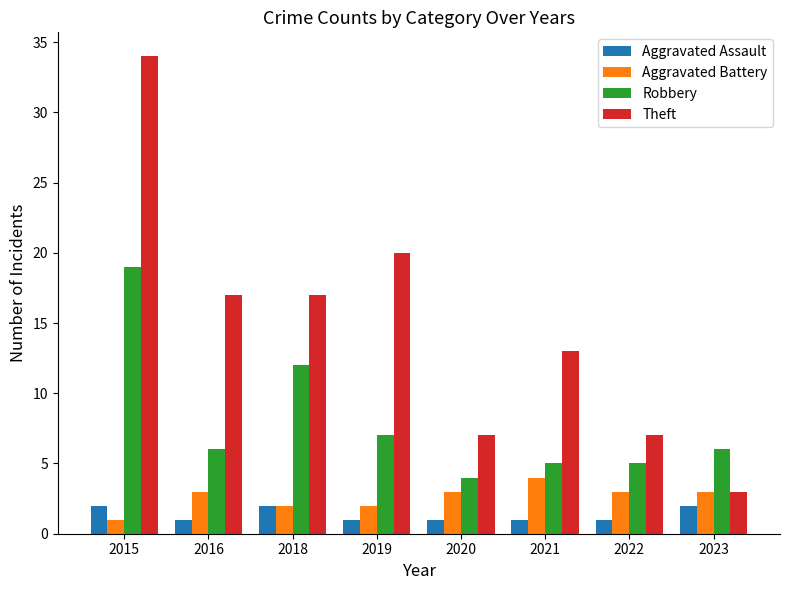

Count the number of data series in this chart.

4